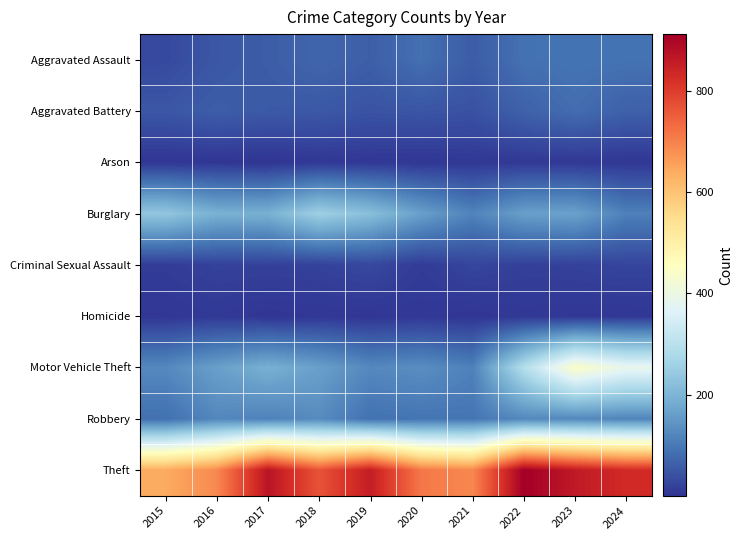

Rank the series at 2016 from highest to lowest value.

Theft, Burglary, Motor Vehicle Theft, Robbery, Aggravated Battery, Aggravated Assault, Criminal Sexual Assault, Homicide, Arson